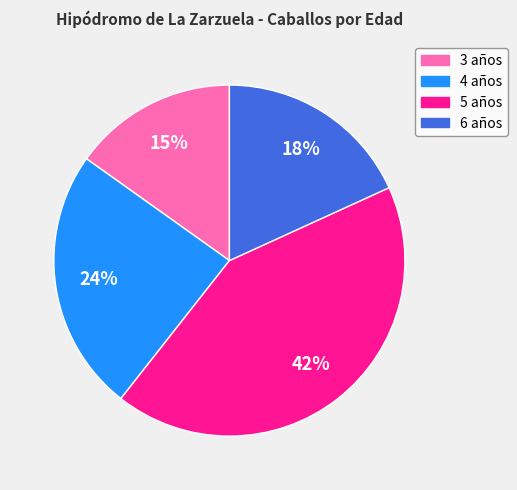

True or false: 3 años accounts for 10% of the total.

False